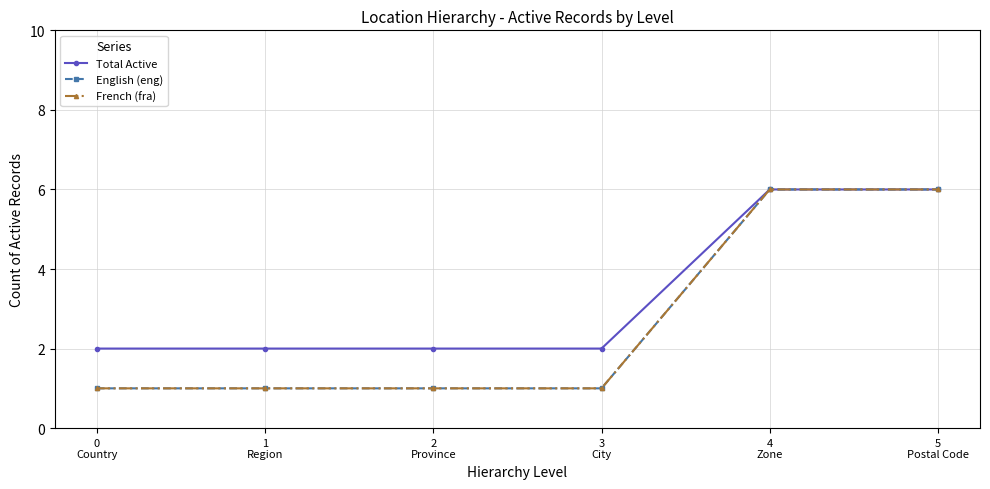

Is this an area chart (filled region under the line)?

No